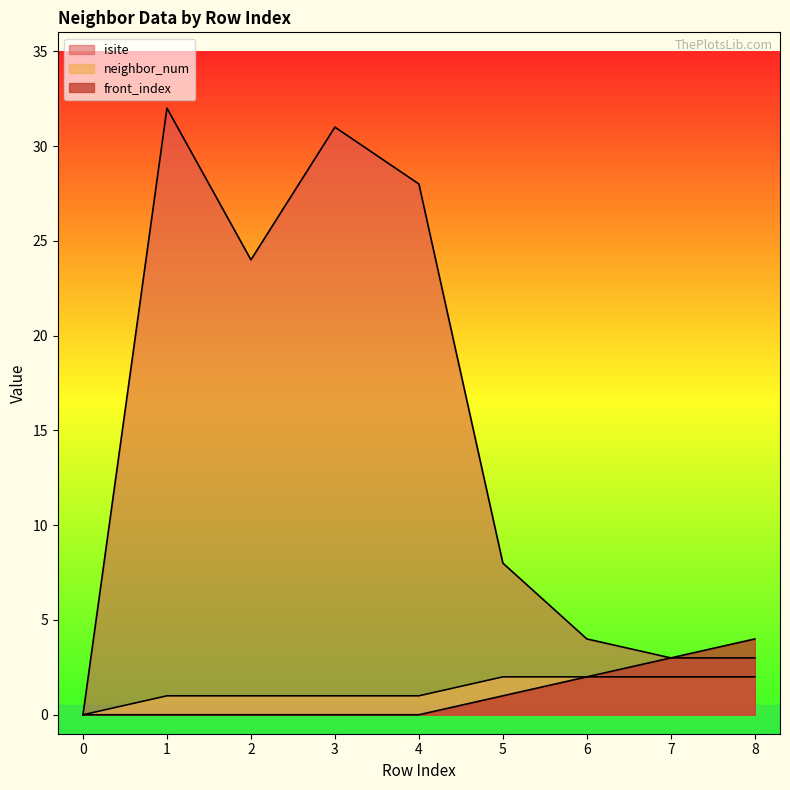

True or false: isite and front_index cross at least once.

False